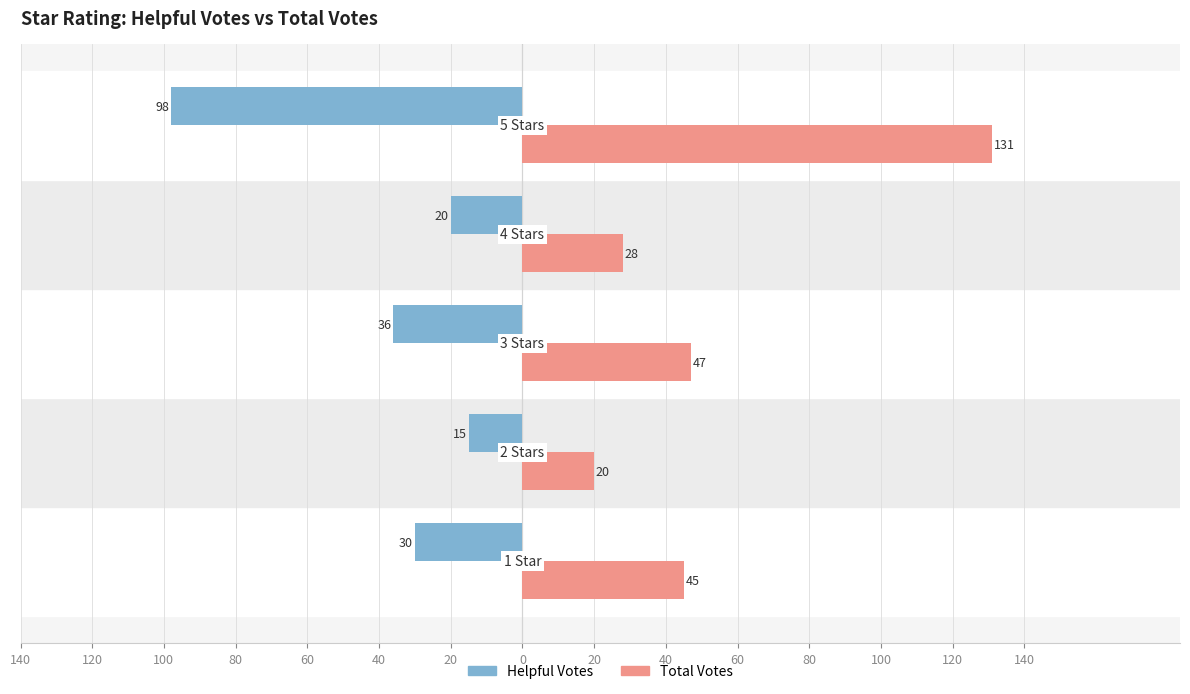

What are all the series names shown in the legend?

Helpful Votes, Total Votes